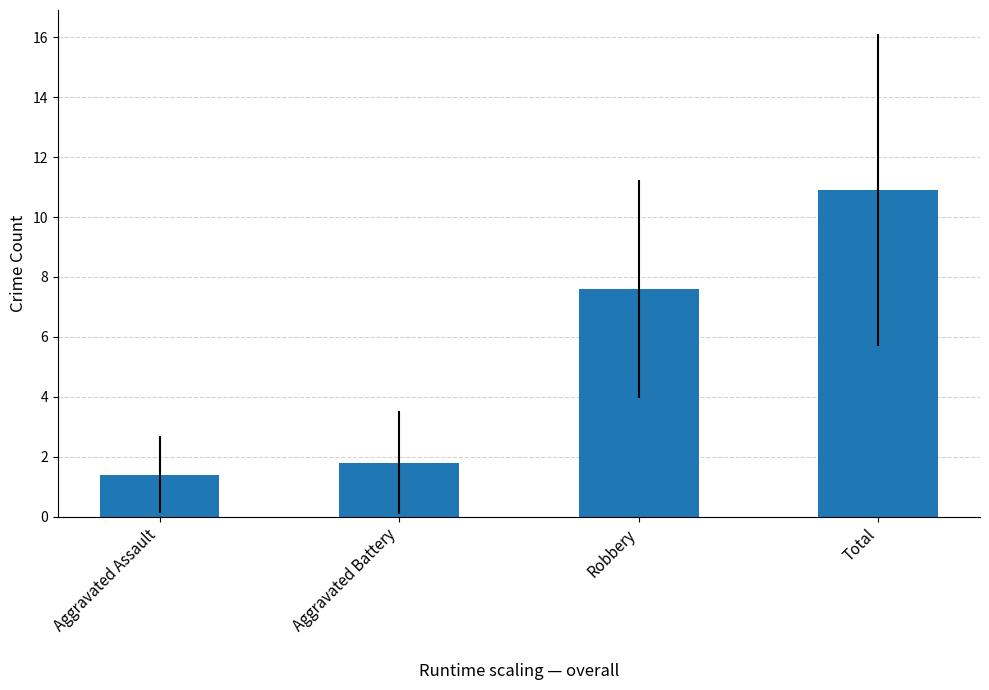

Which has a higher value, Aggravated Assault or Robbery?

Robbery